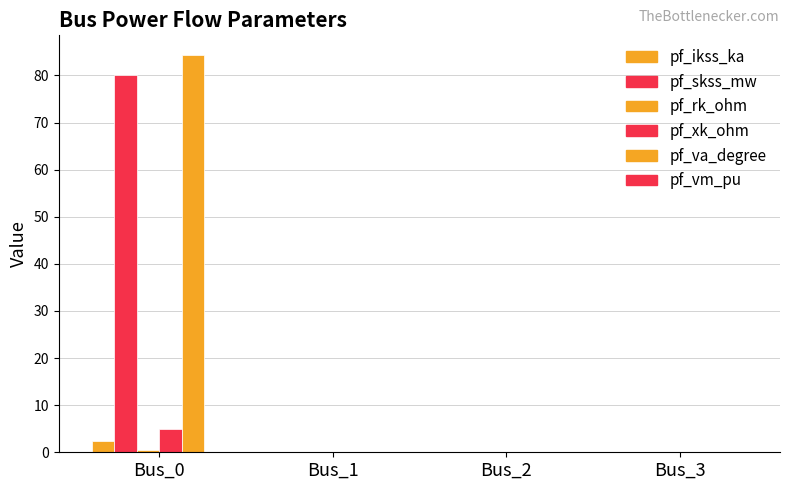

Between Bus_0 and Bus_1, which series saw the biggest shift?

pf_va_degree